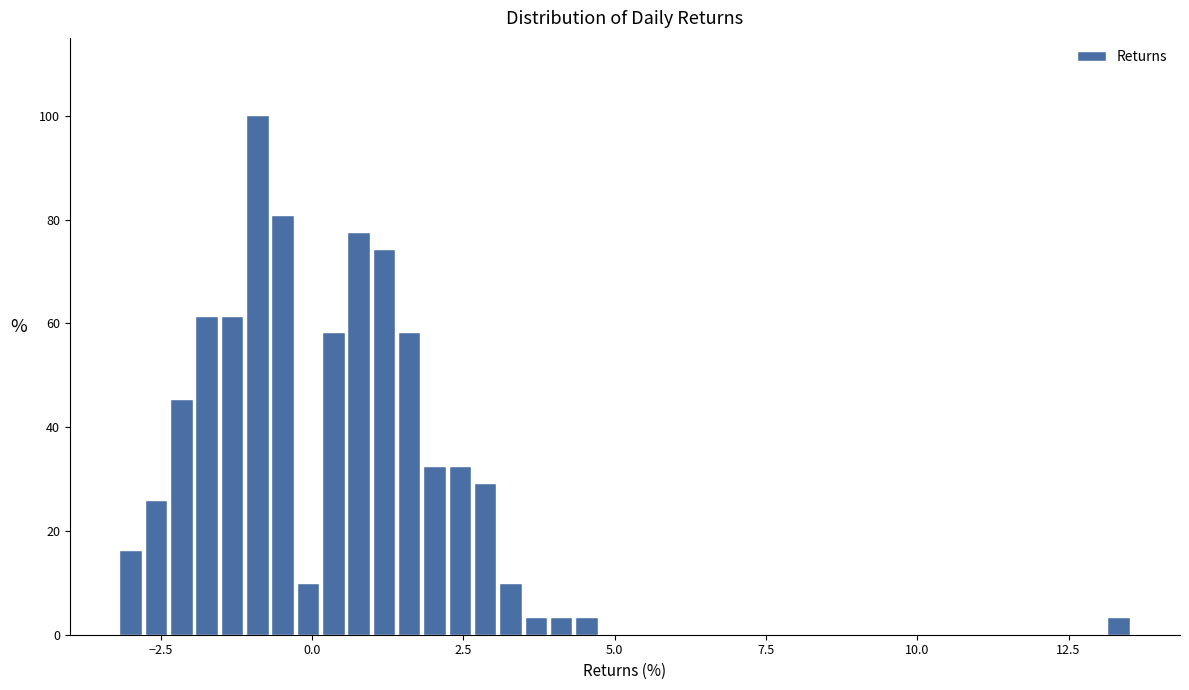

Around what value on the x-axis is the tallest bar? Give the approximate position of its centre, as read against the axis.

-1.0